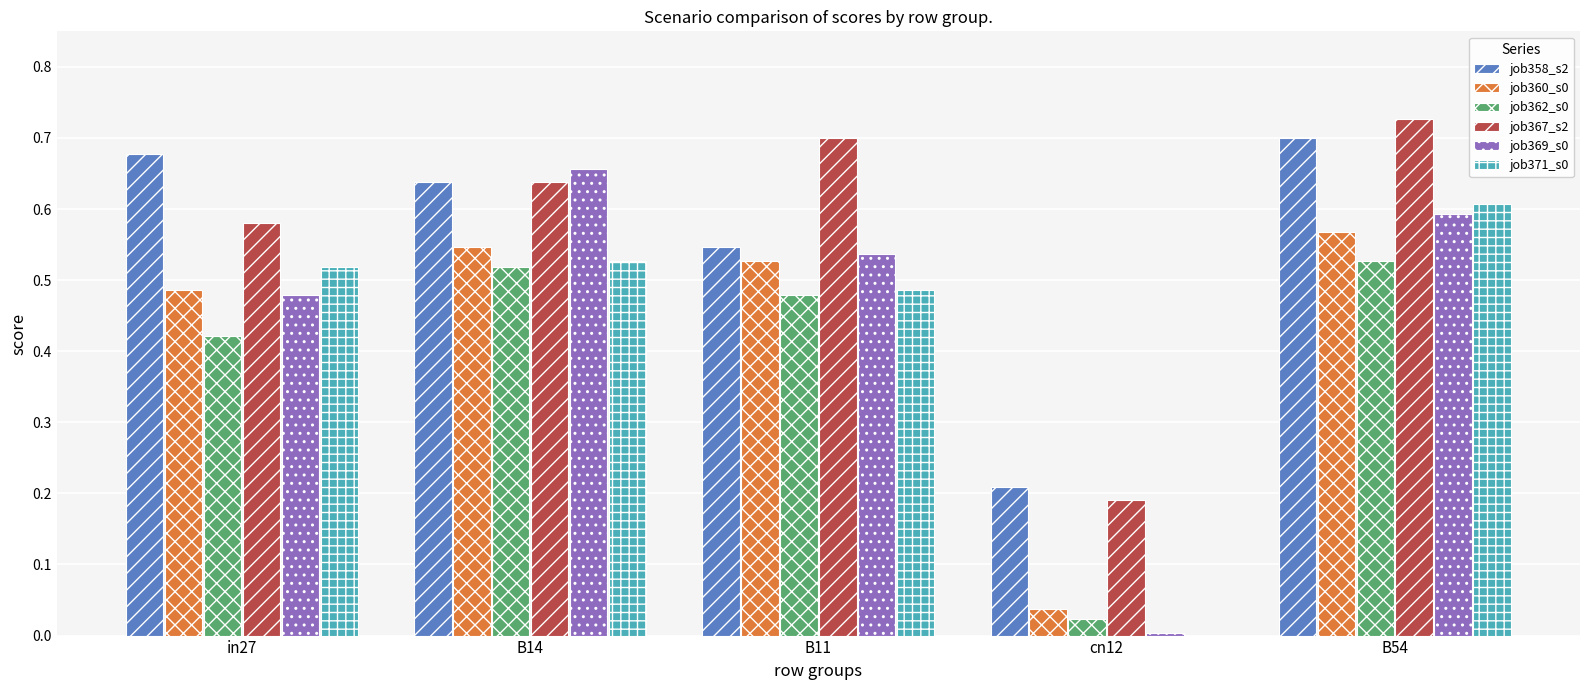

True or false: job362_s0 has a value of 0.3 at B54.

False